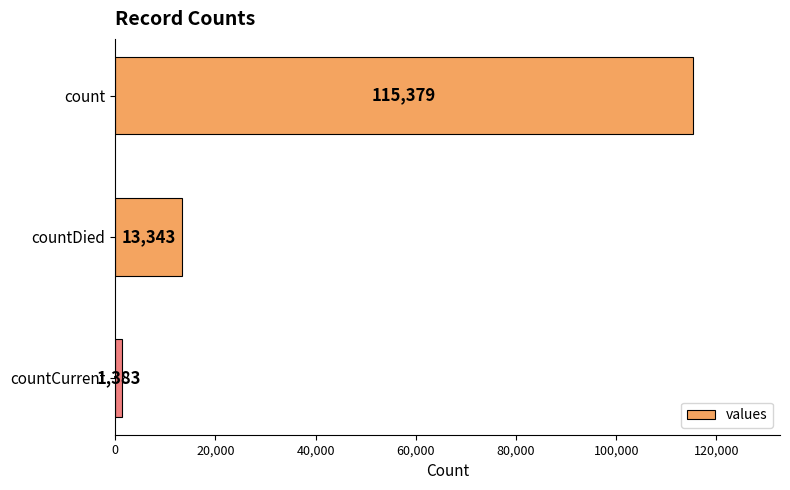

True or false: the data shows 1383 at countCurrent.

True